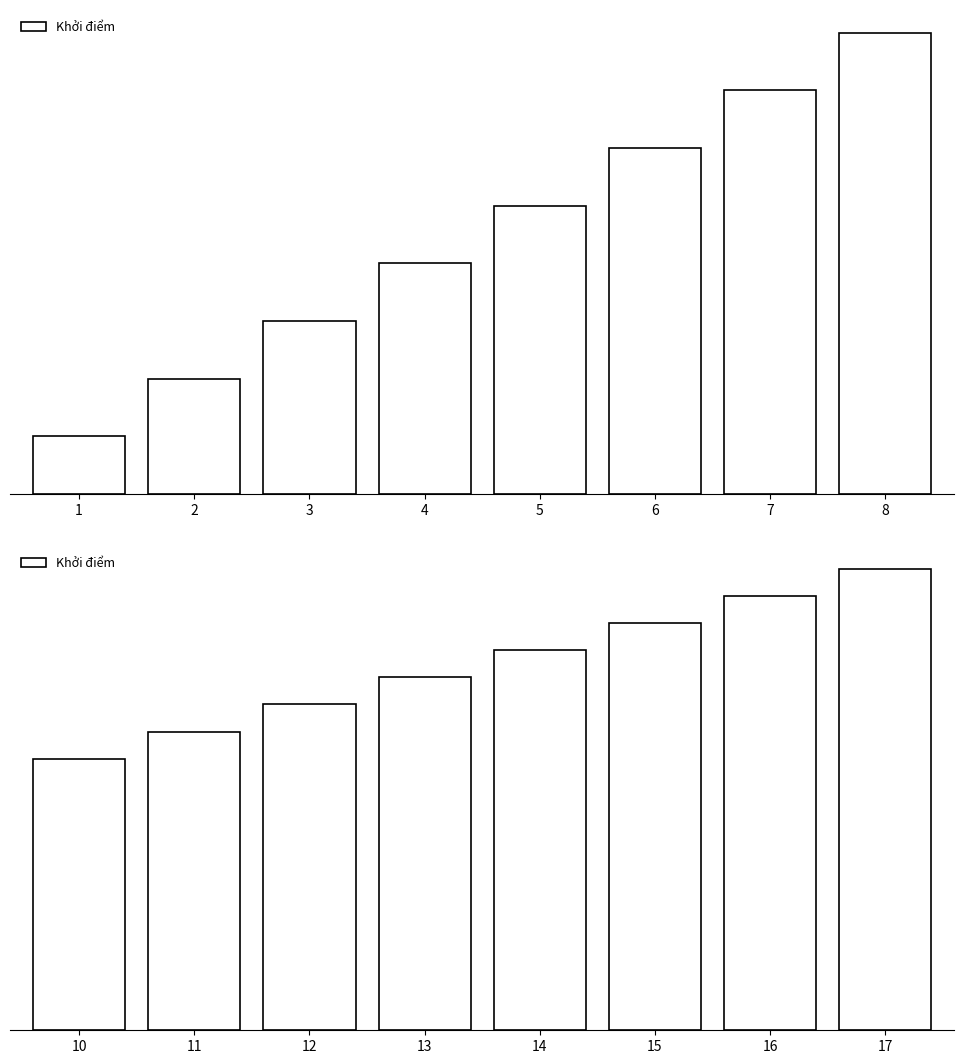

Count the number of values greater than 14.

3